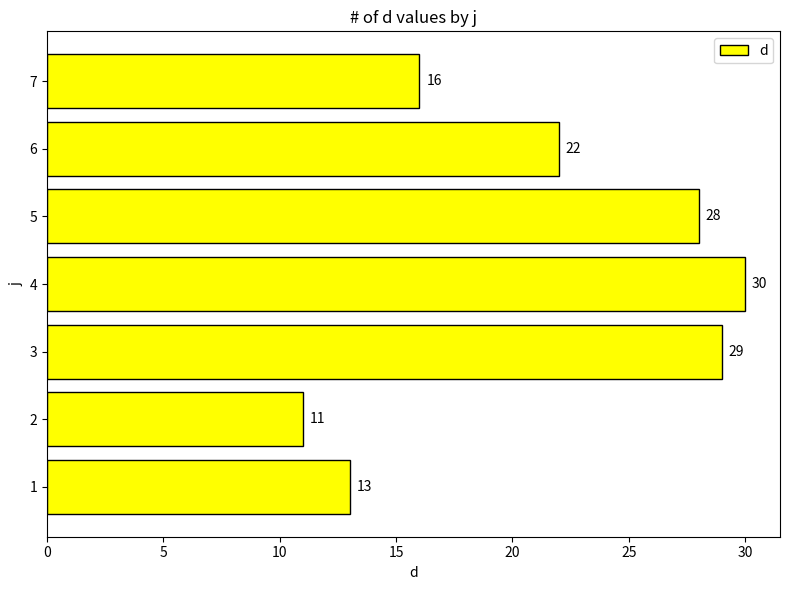

What is the change in value from 4 to 6?

-8